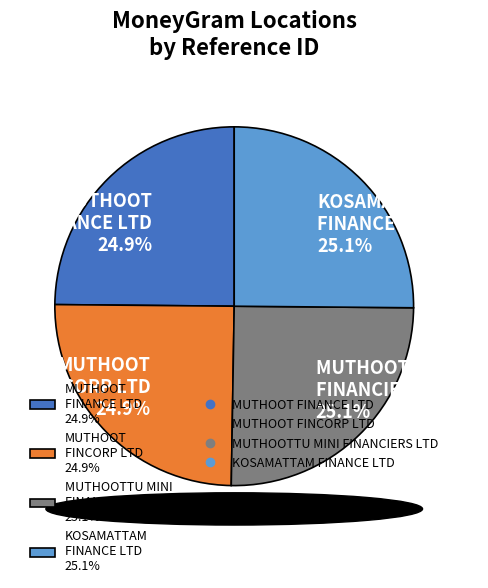

What is the ratio of the value at MUTHOOTTU MINI FINANCIERS LTD 25.1% to the value at MUTHOOT FINANCE LTD 24.9%?

1.0